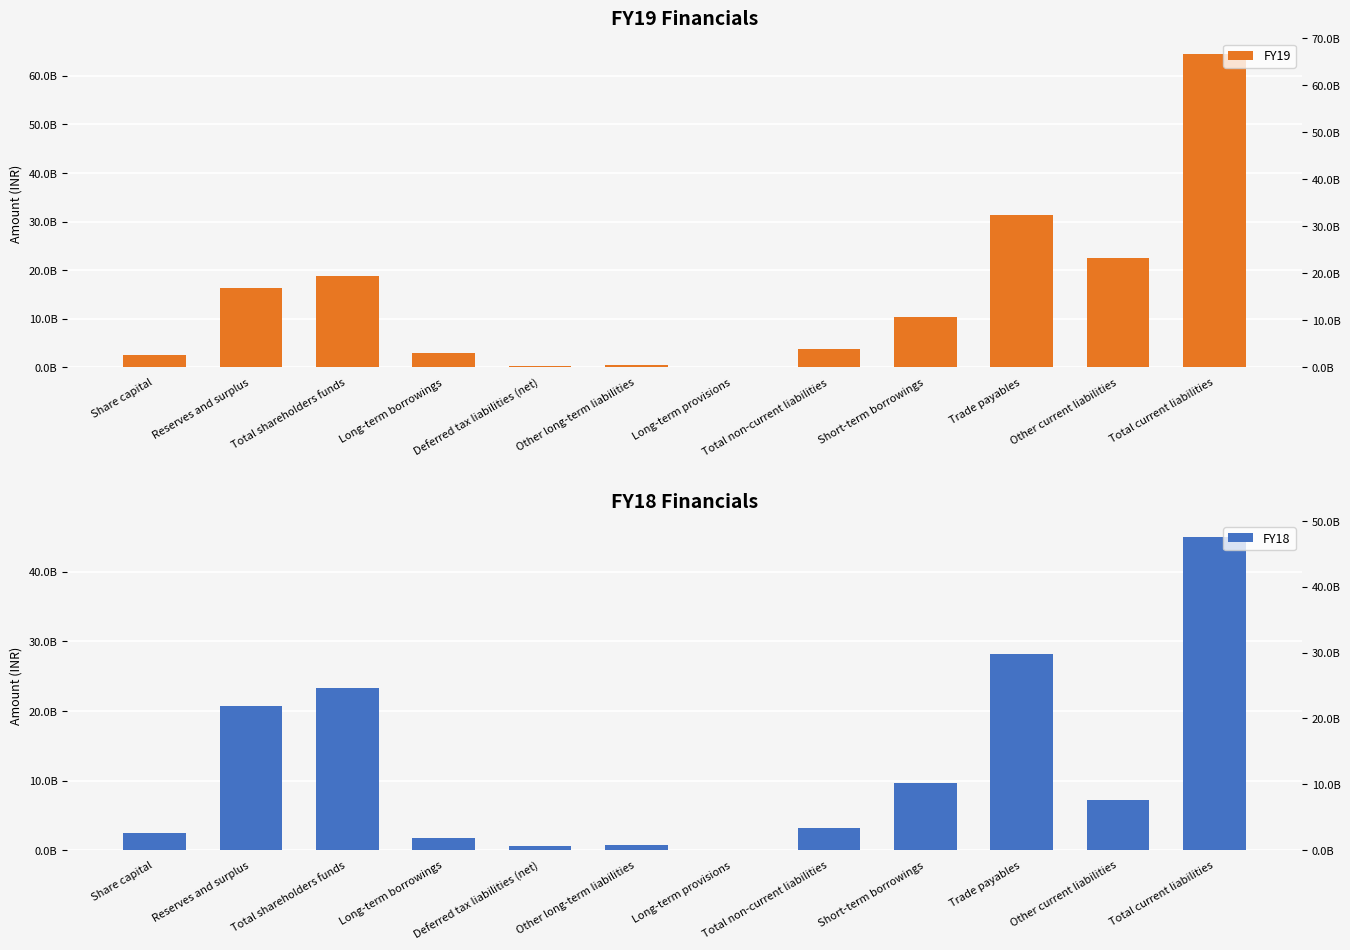

At which label does FY18 reach its peak?

Total current liabilities